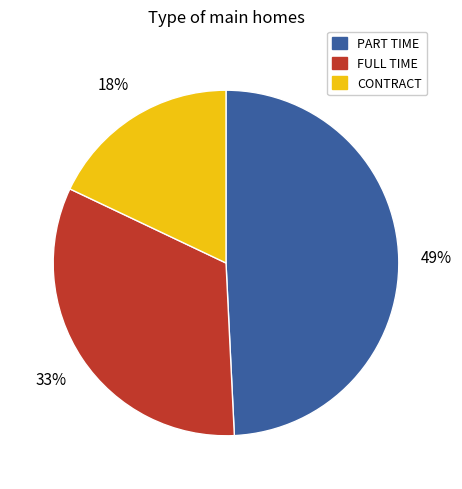

What percentage is the FULL TIME slice, to the nearest percent?

33%